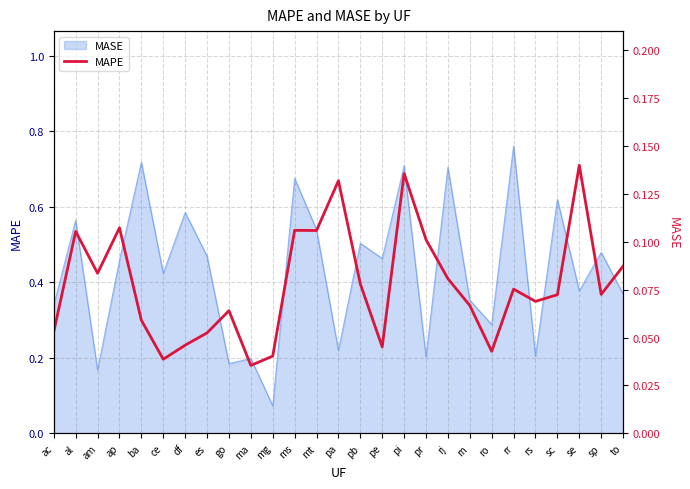

Reading left to right, list all the values displayed in this chart.

ac=0.1	al=0.1	am=0.1	ap=0.1	ba=0.1	ce=0.0	df=0.0	es=0.1	go=0.1	ma=0.0	mg=0.0	ms=0.1	mt=0.1	pa=0.1	pb=0.1	pe=0.0	pi=0.1	pr=0.1	rj=0.1	rn=0.1	ro=0.0	rr=0.1	rs=0.1	sc=0.1	se=0.1	sp=0.1	to=0.1